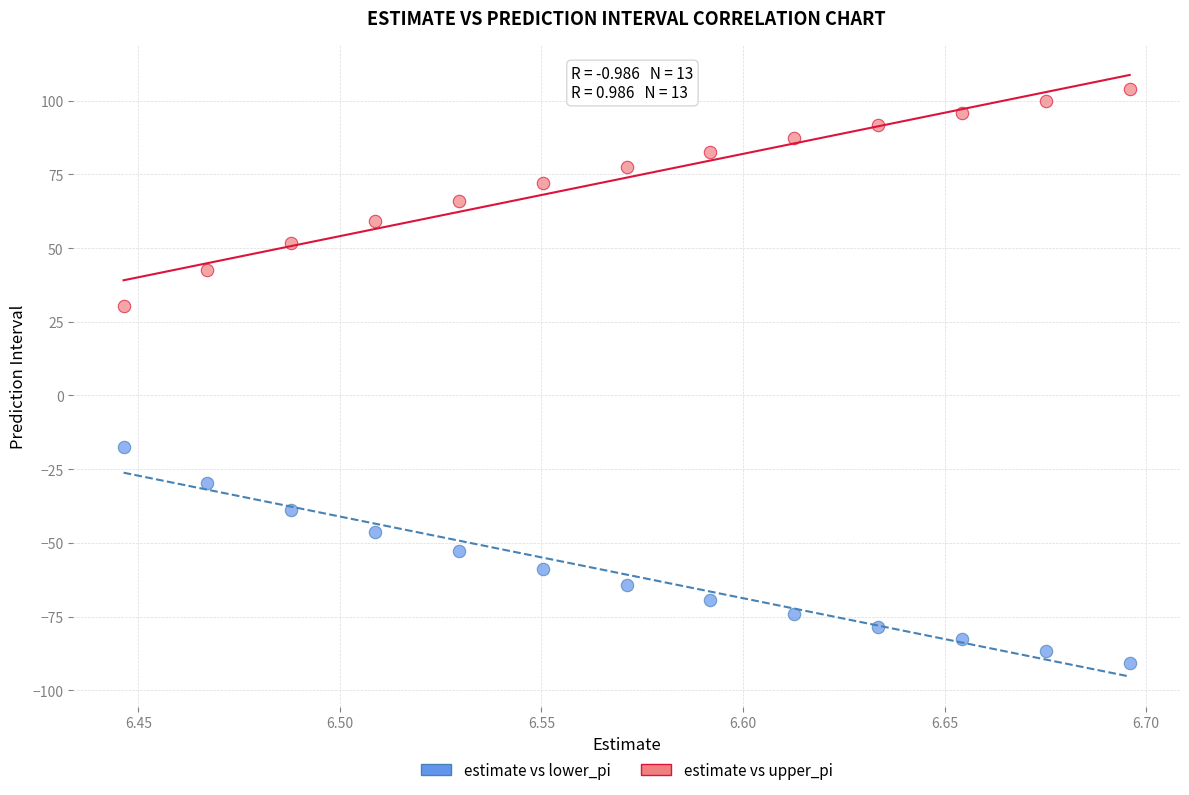

Which series reaches the minimum Y coordinate?

estimate vs lower_pi